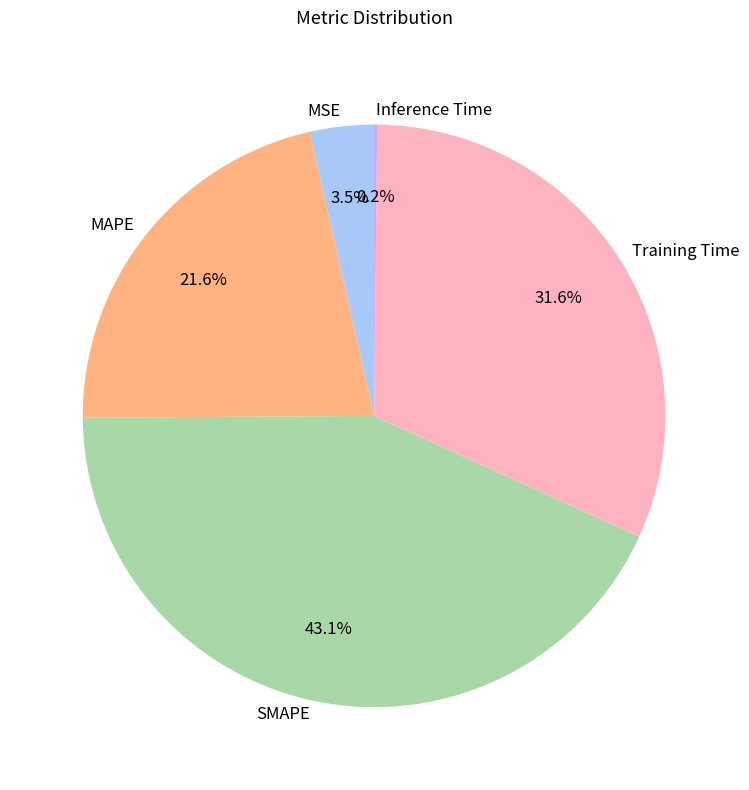

Is SMAPE the majority of the pie?

No